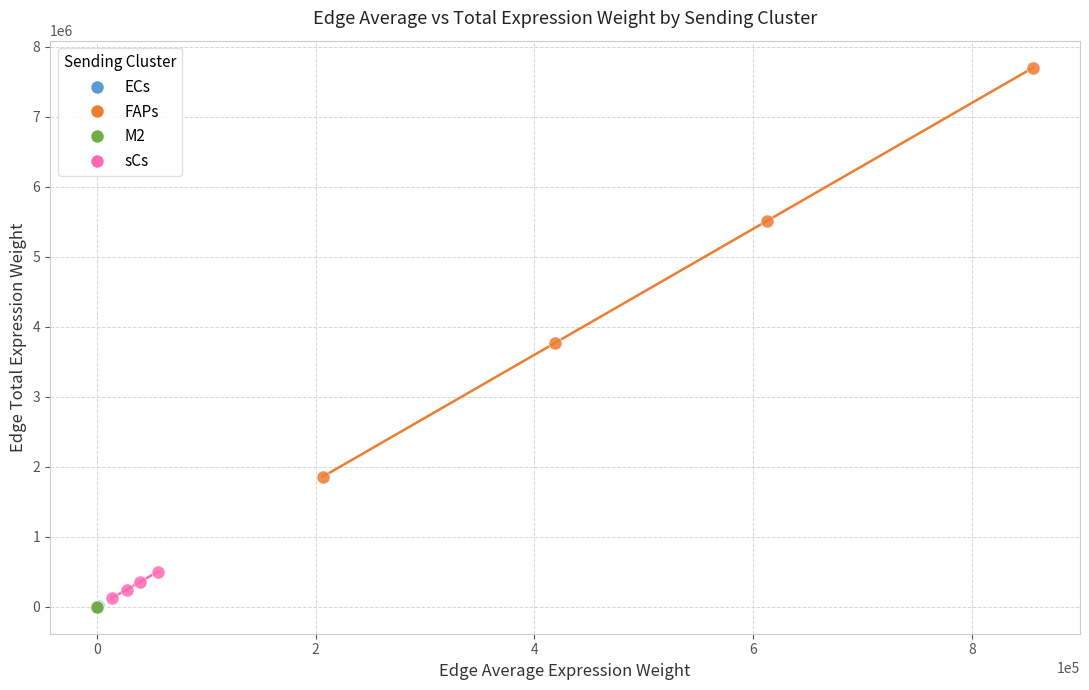

Which series contains the highest Y value?

FAPs